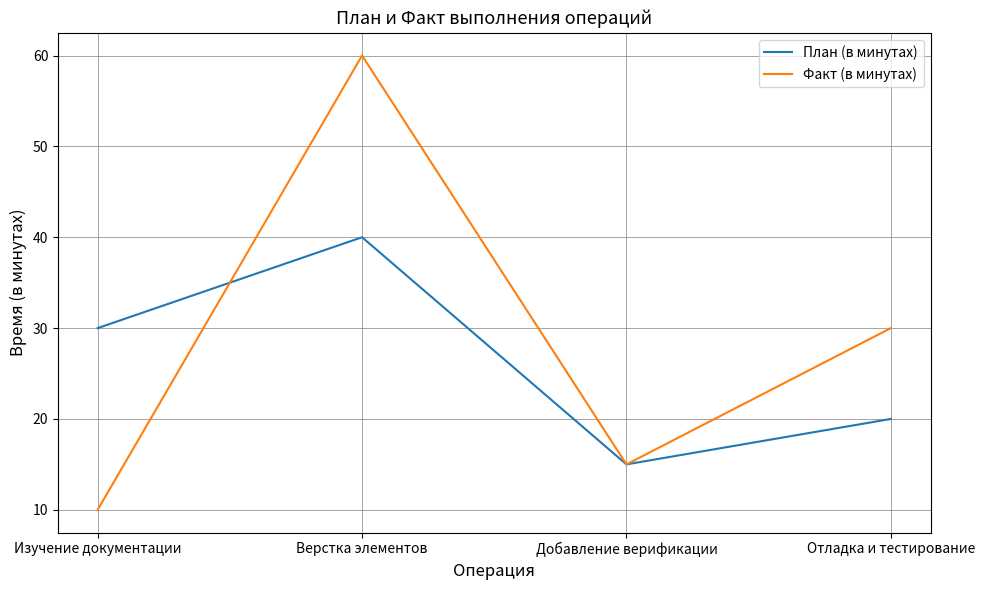

Count the number of data series in this chart.

2